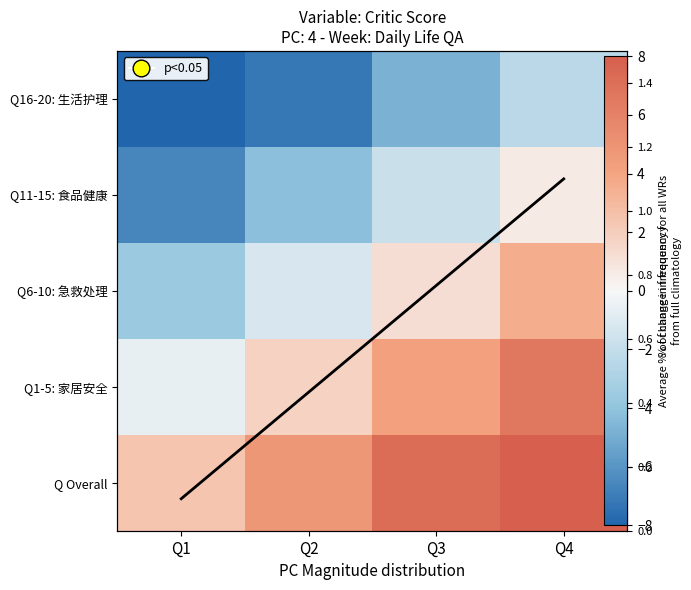

Is the value of Q11-15: 食品健康 at Q3 greater than the value of Q1-5: 家居安全 at Q3?

No